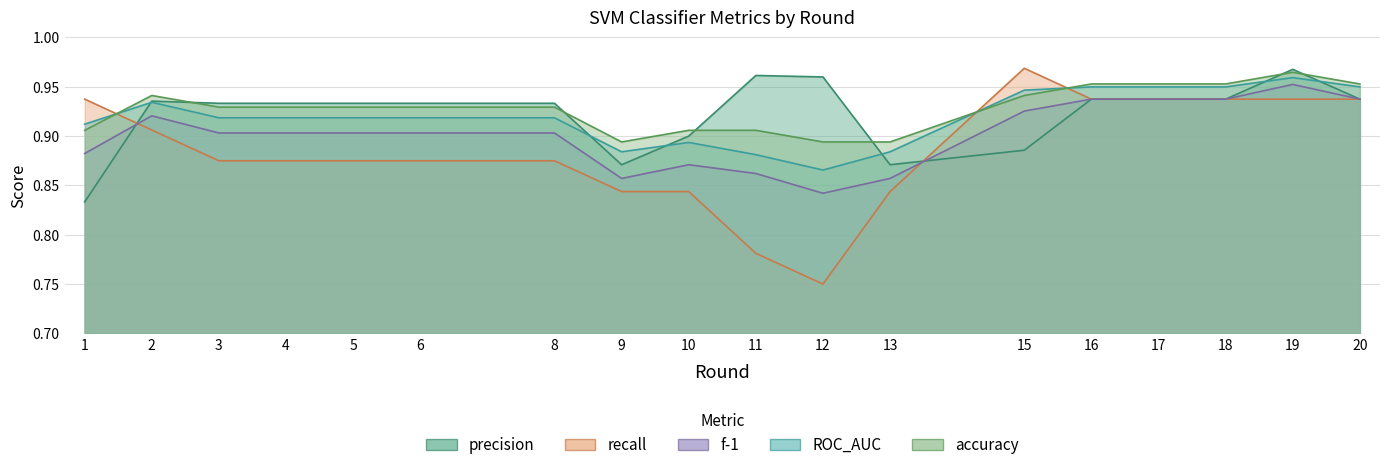

Which series ends up on top after the final intersection of precision and f-1?

f-1